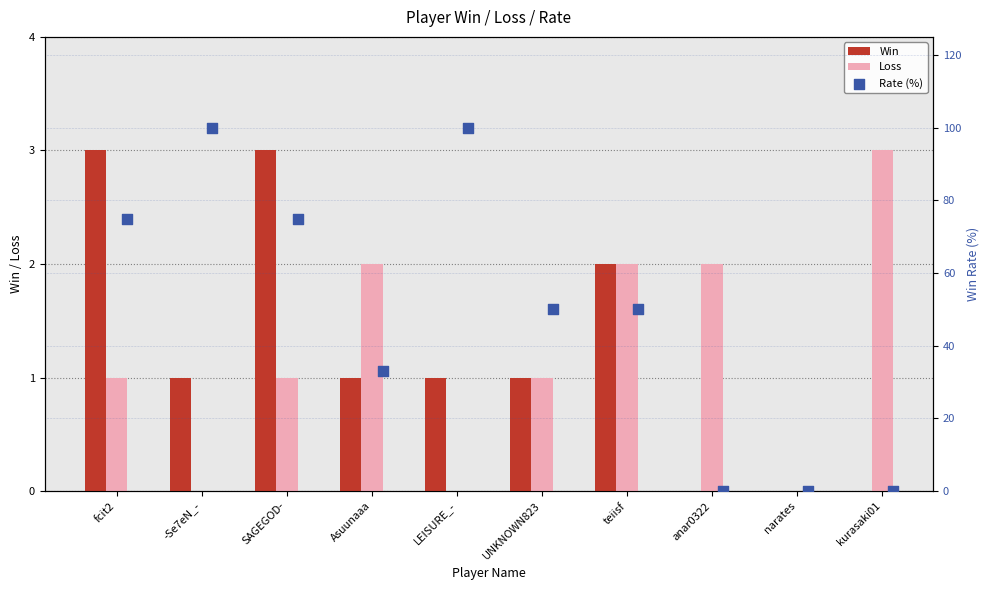

Which series reaches the maximum Y coordinate?

Rate (%)